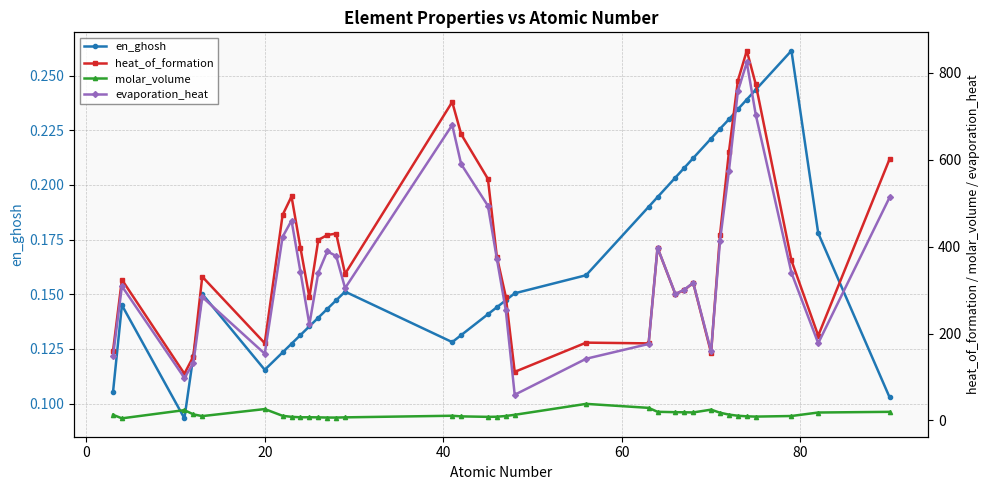

What is the greatest value displayed?

851.0